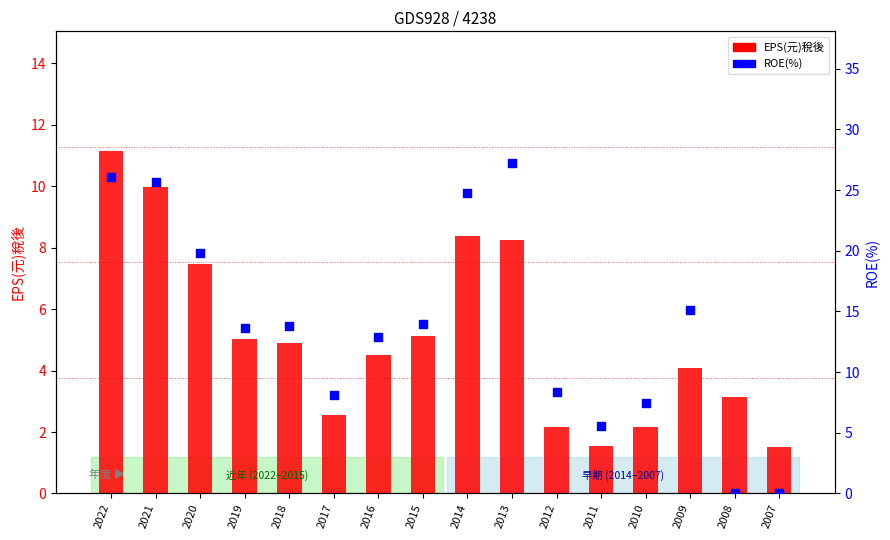

Is the value of ROE(%) at 2008 greater than the value of EPS(元)稅後 at 2015?

No